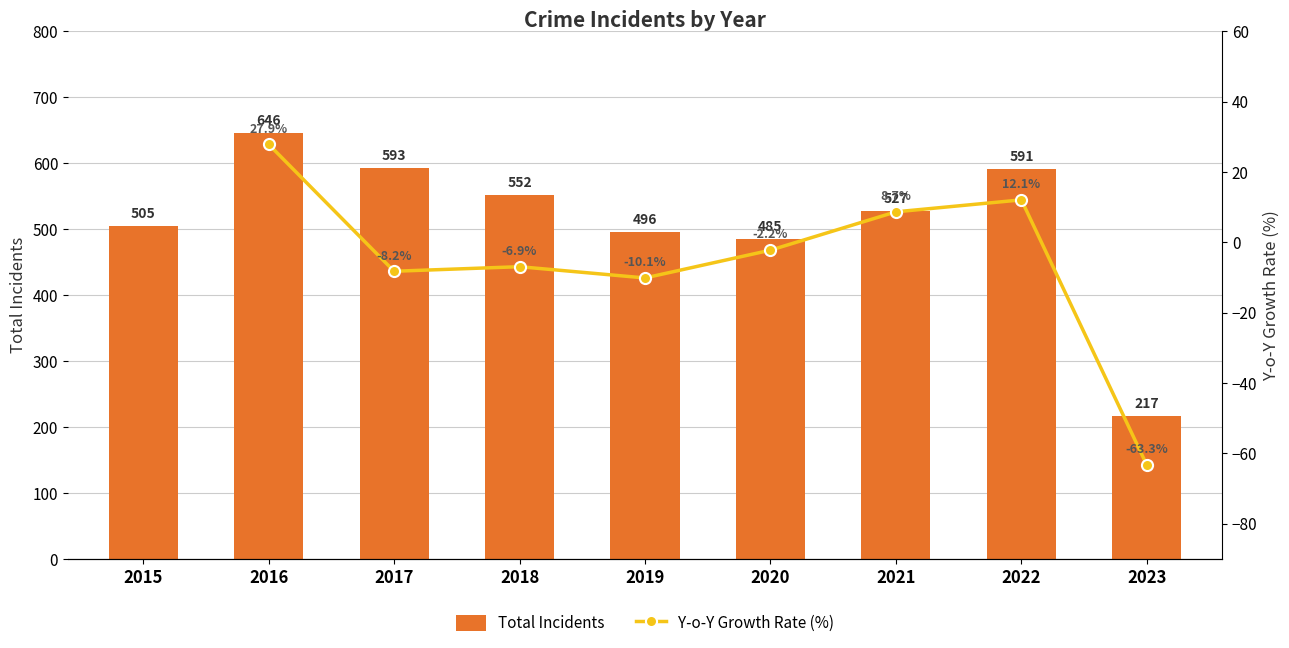

Rank the categories by value from highest to lowest.

2016, 2017, 2022, 2018, 2021, 2015, 2019, 2020, 2023